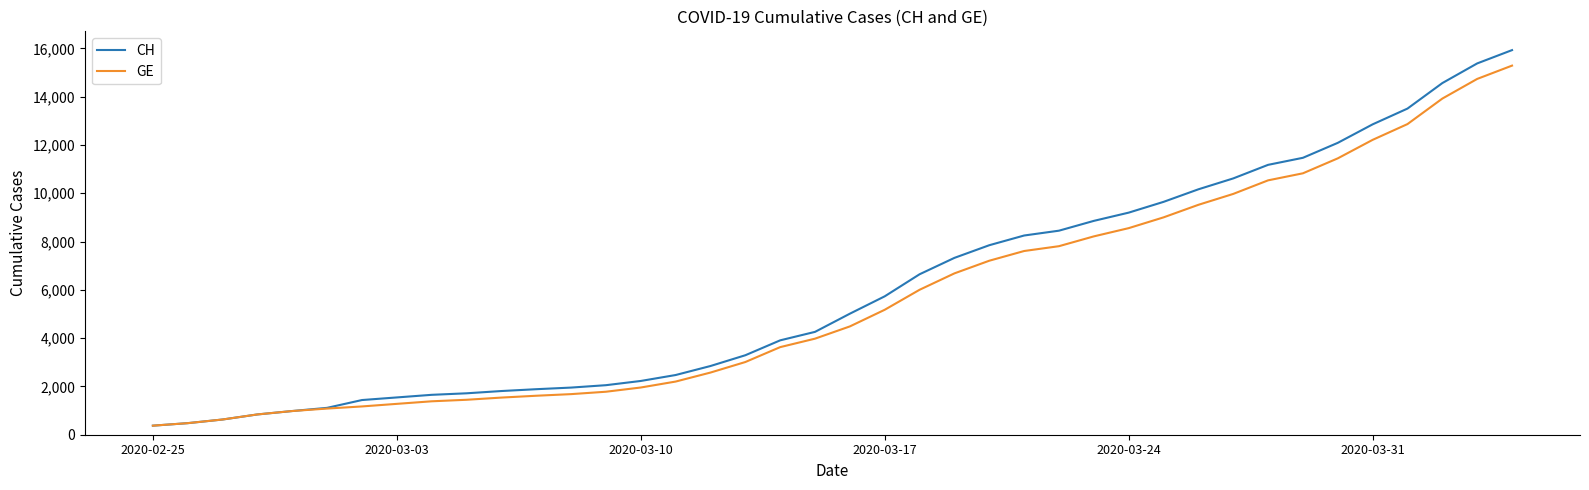

Which series has the largest range (max minus min)?

CH